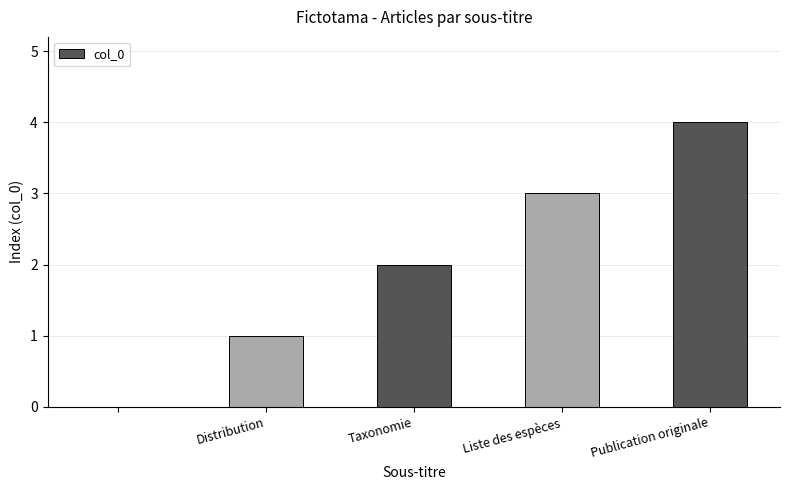

What is the maximum value shown in the chart?

4